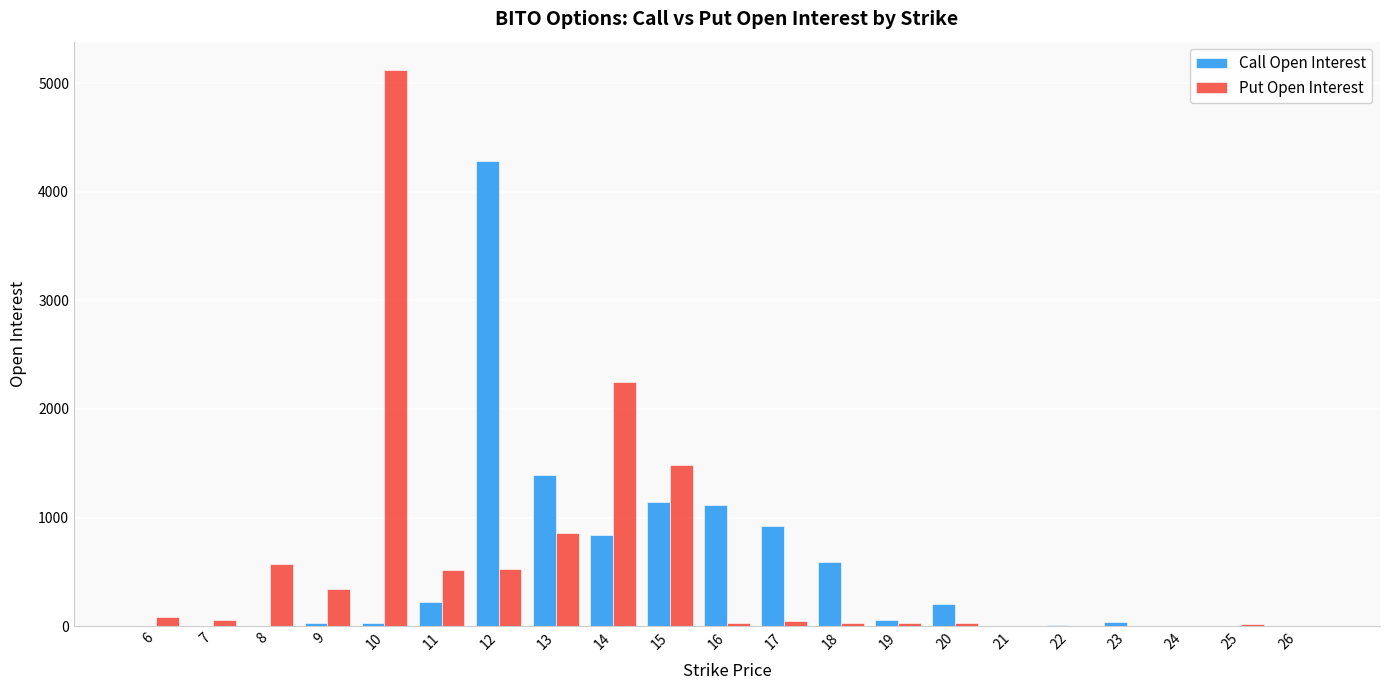

Does the chart contain stacked bars?

No